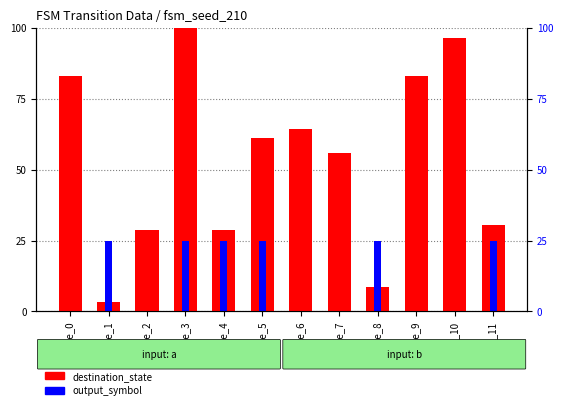

Which series has the widest spread of values?

destination_state